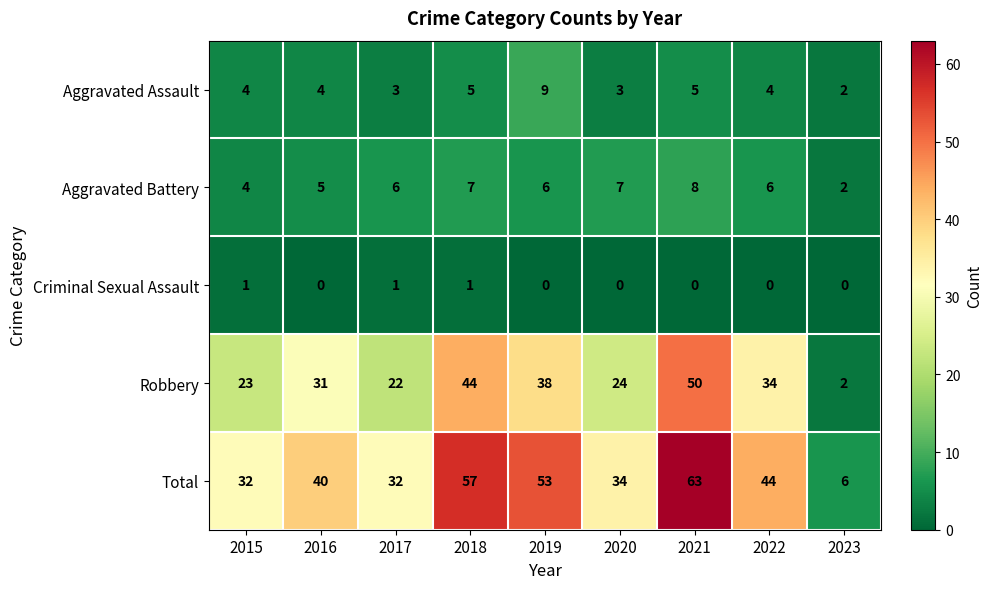

What is the spread (max minus min) of values at 2018?

56